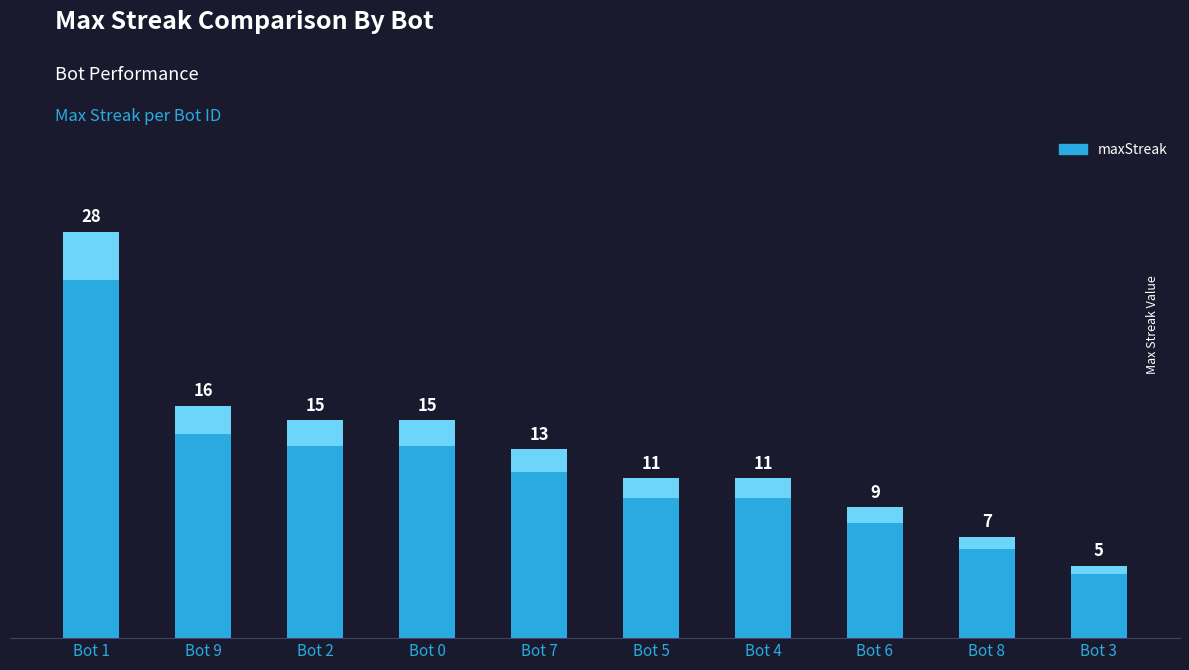

List the labels in order of value, smallest first.

Bot 3, Bot 8, Bot 6, Bot 5, Bot 4, Bot 7, Bot 2, Bot 0, Bot 9, Bot 1